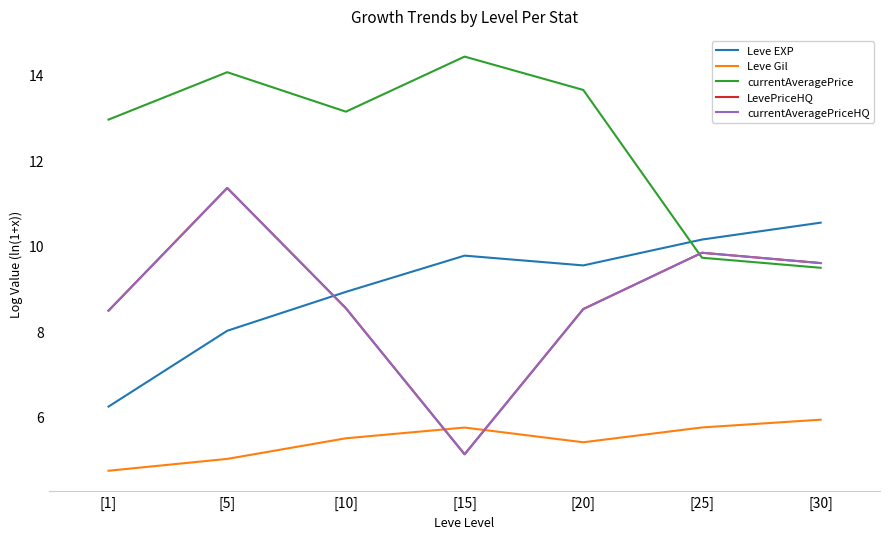

How many intersections are there between Leve Gil and LevePriceHQ?

2